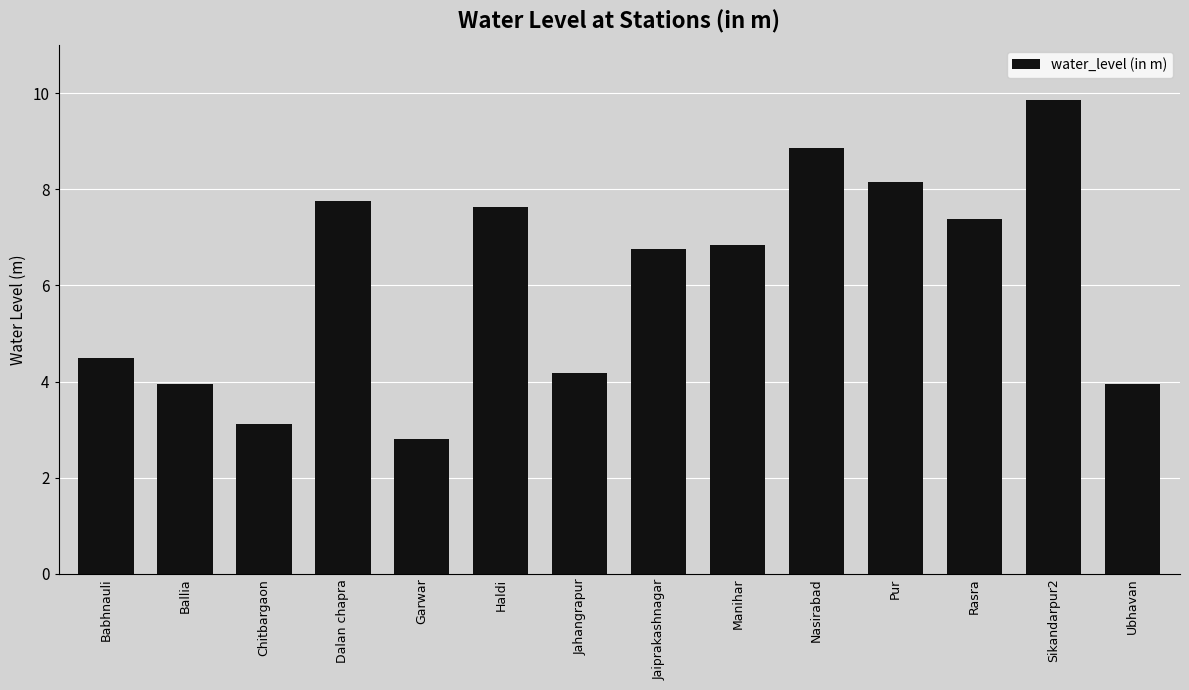

How many bars are there in total?

14